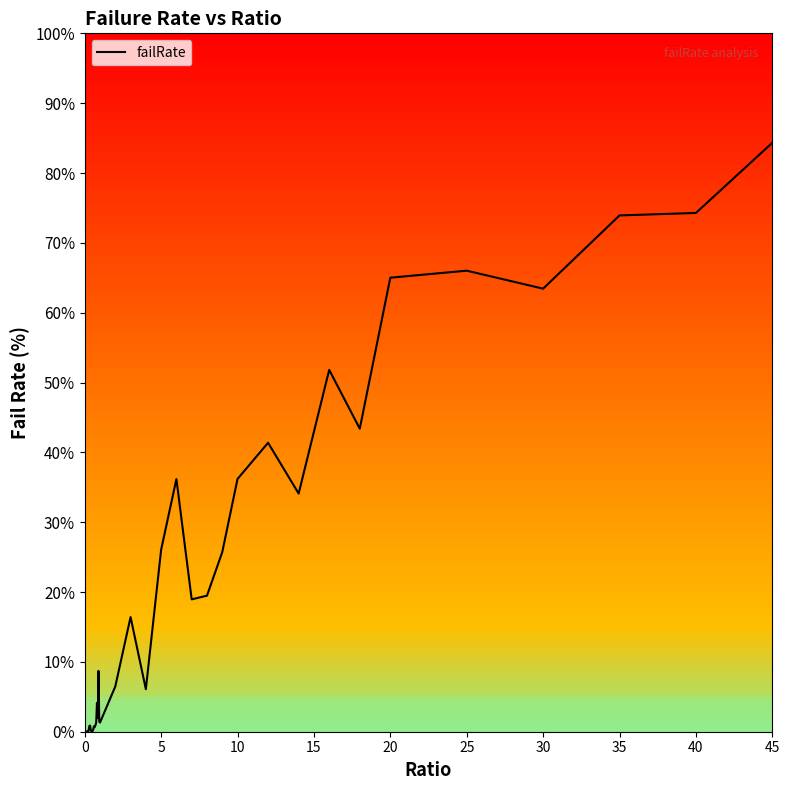

Which category has the highest value across all series?

45